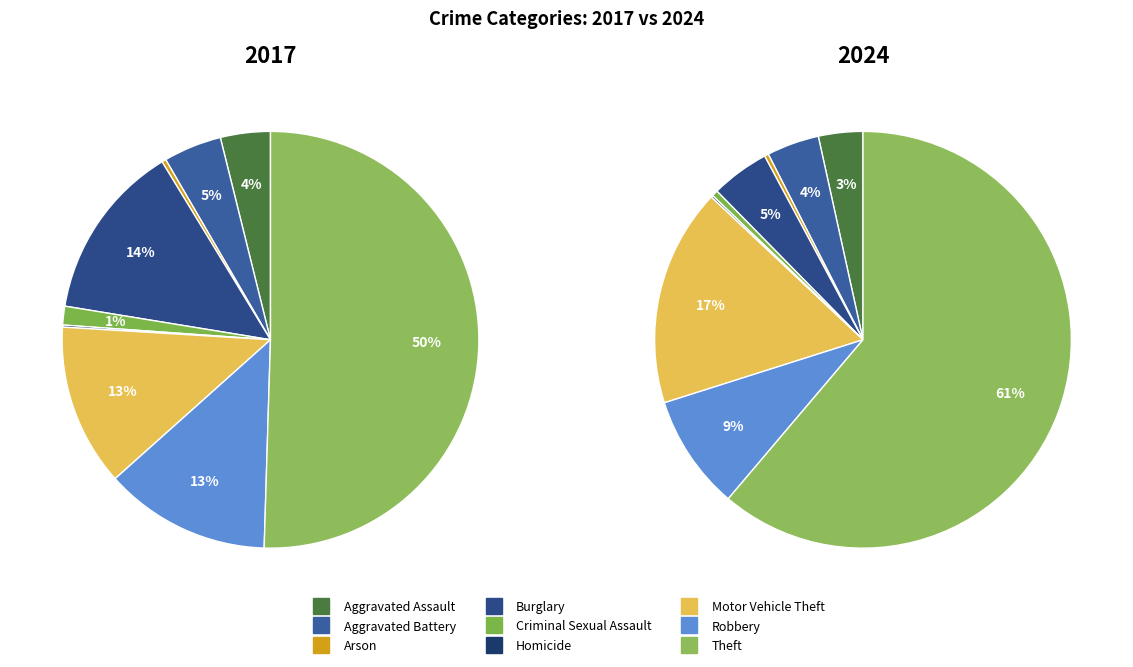

To the nearest percent, what percentage of the pie is 3?

14%